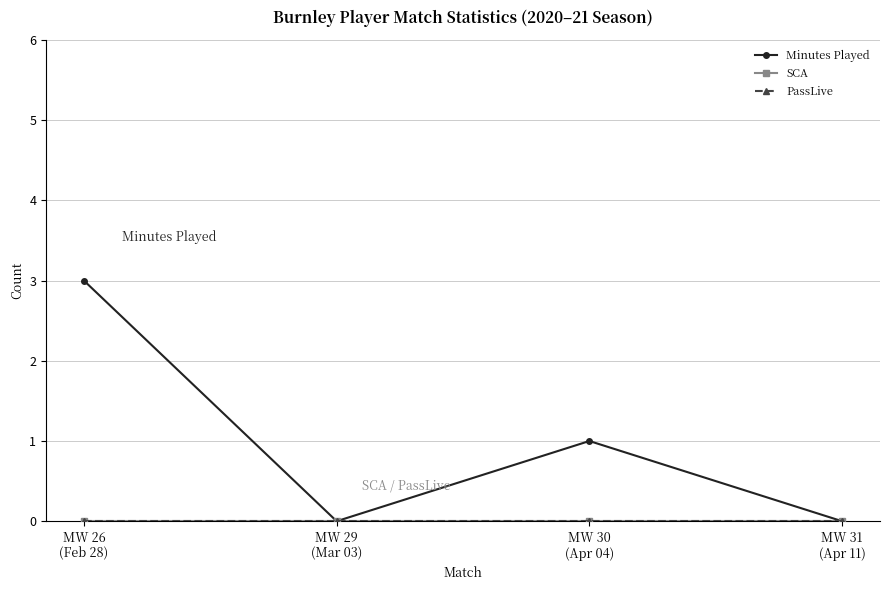

Where does the Minutes Played series first go above 1?

MW 26
(Feb 28)